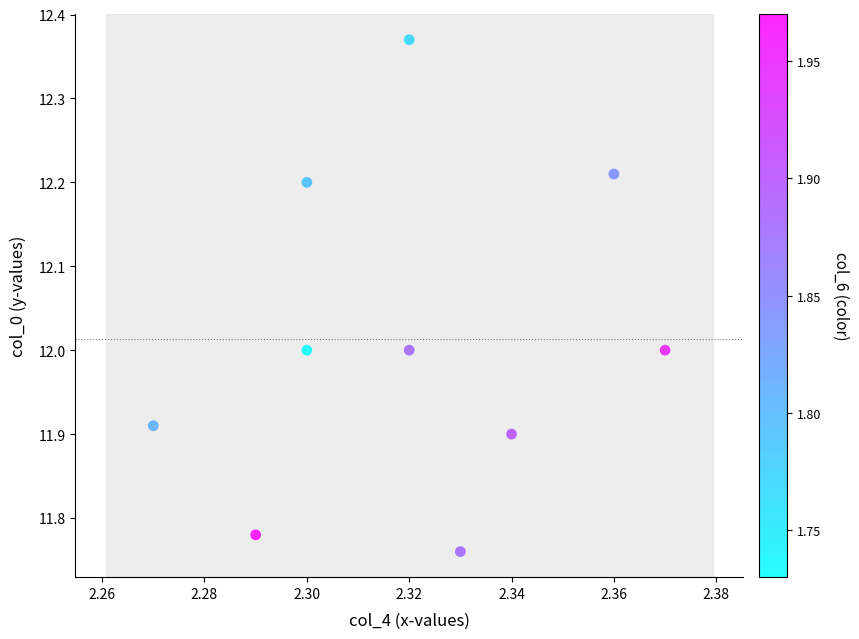

What is the average Y value?

12.0